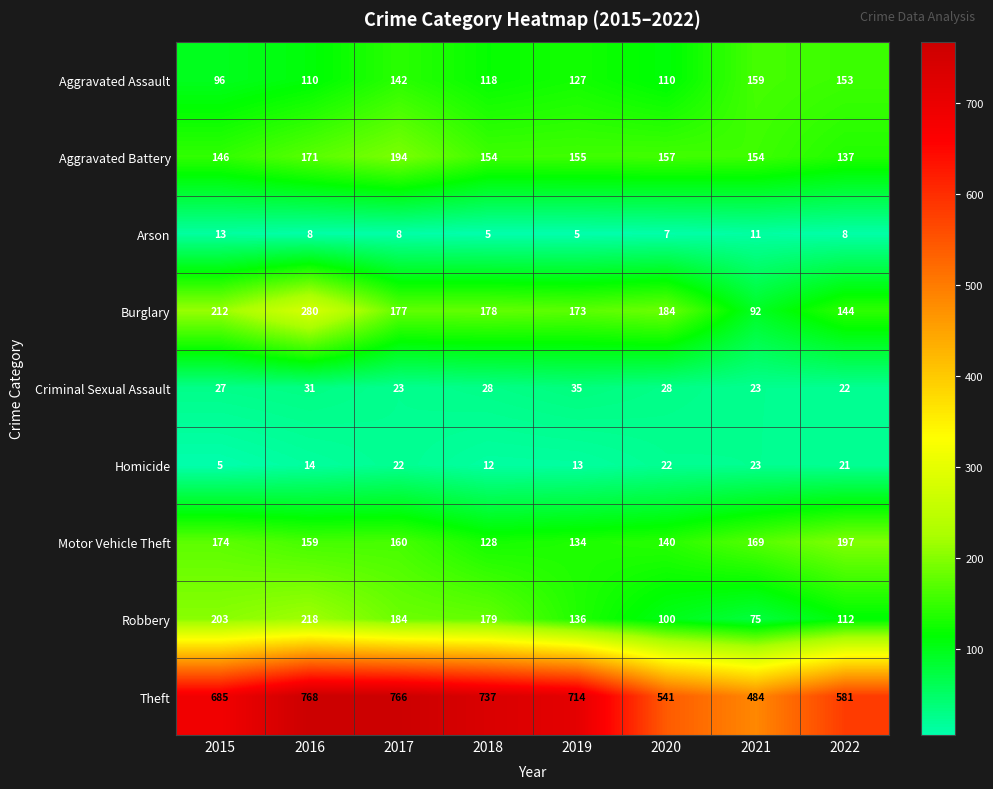

Which series changed the most between 2015 and 2016?

Theft